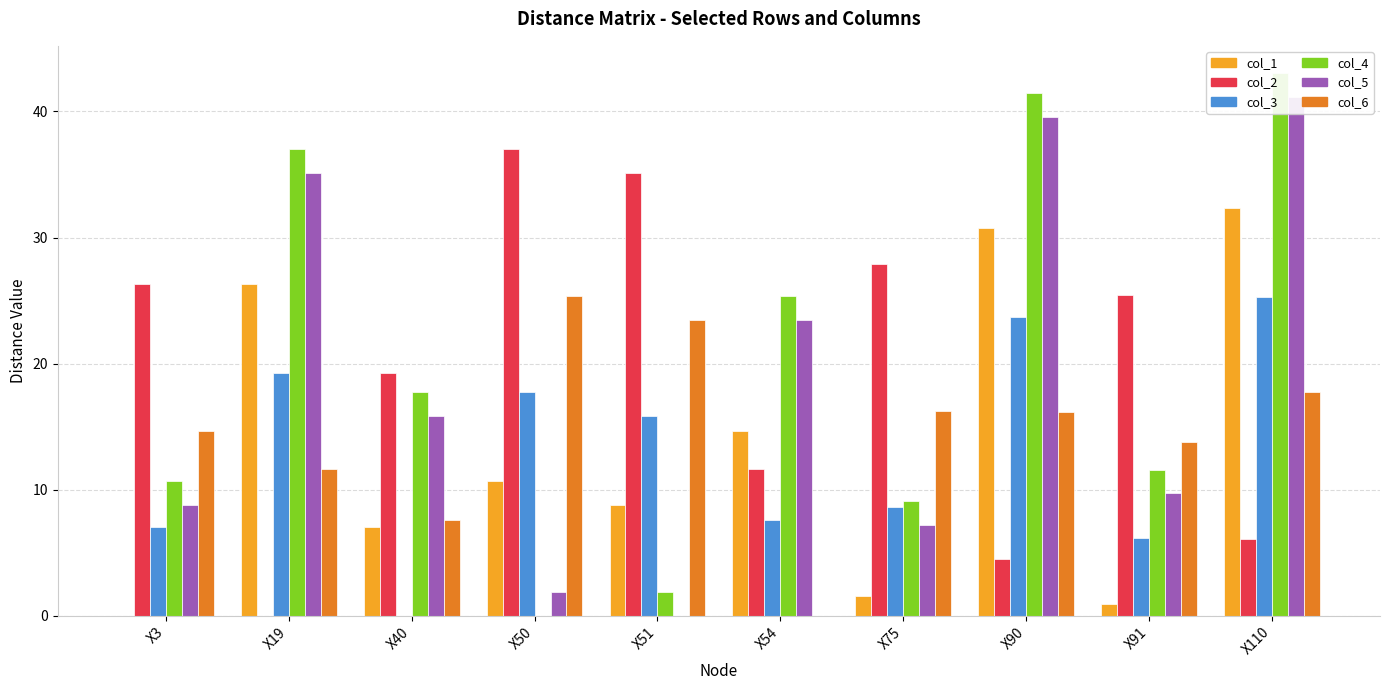

Which series has the largest total across all categories?

col_4